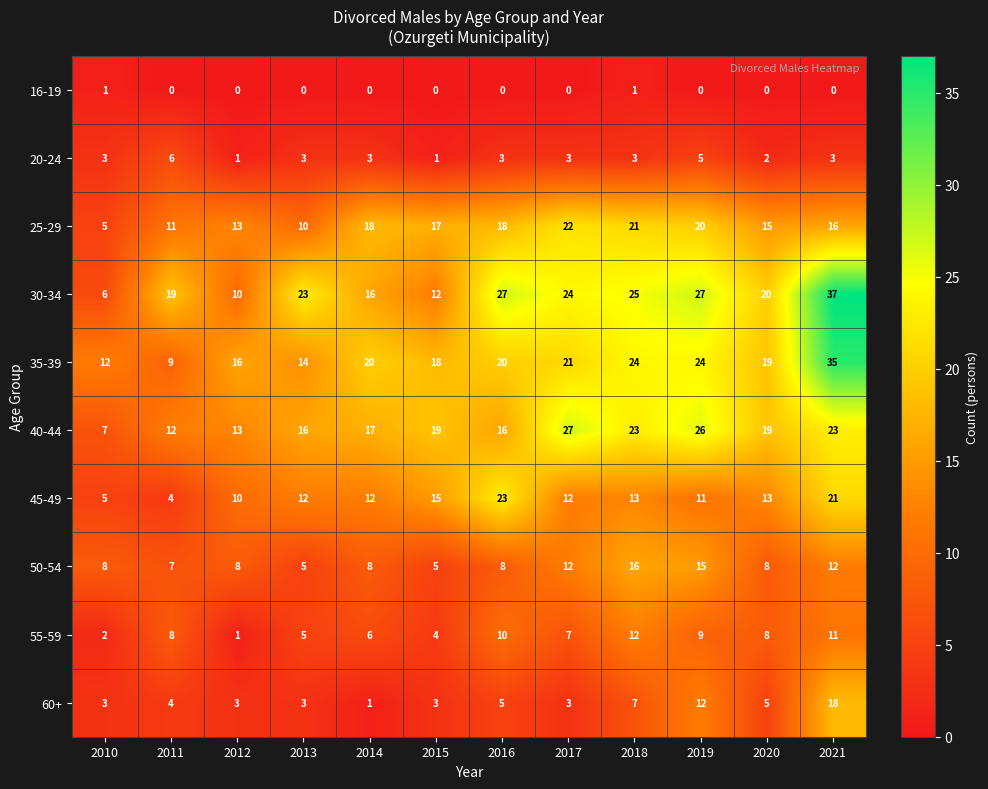

Which category has the highest value across all series?

2021